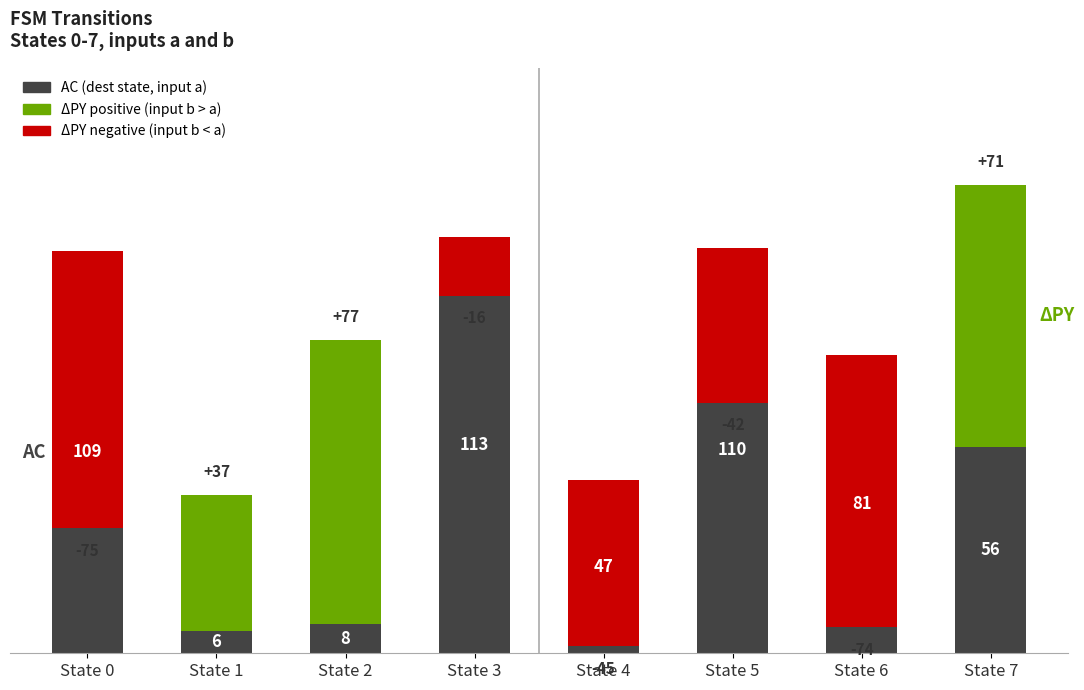

Reading right to left, what are all the values shown in this chart?

56	81	110	47	113	8	6	109